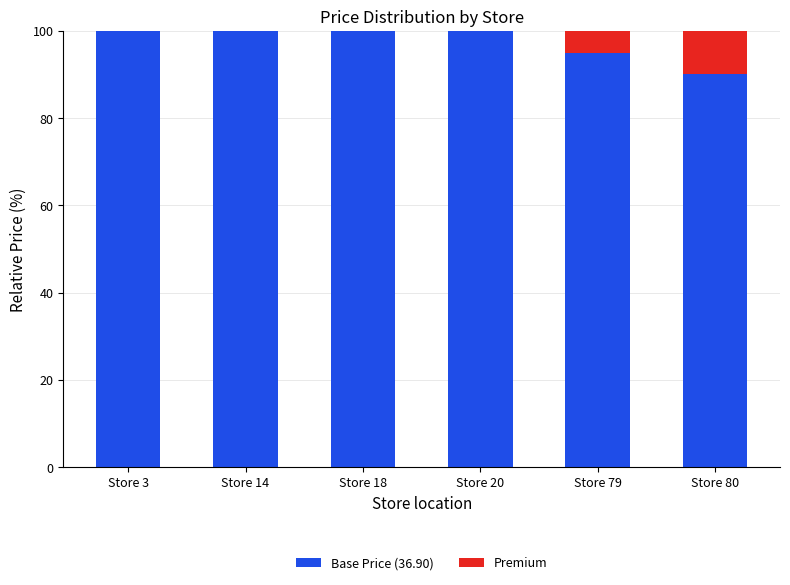

Does the chart contain stacked bars?

Yes